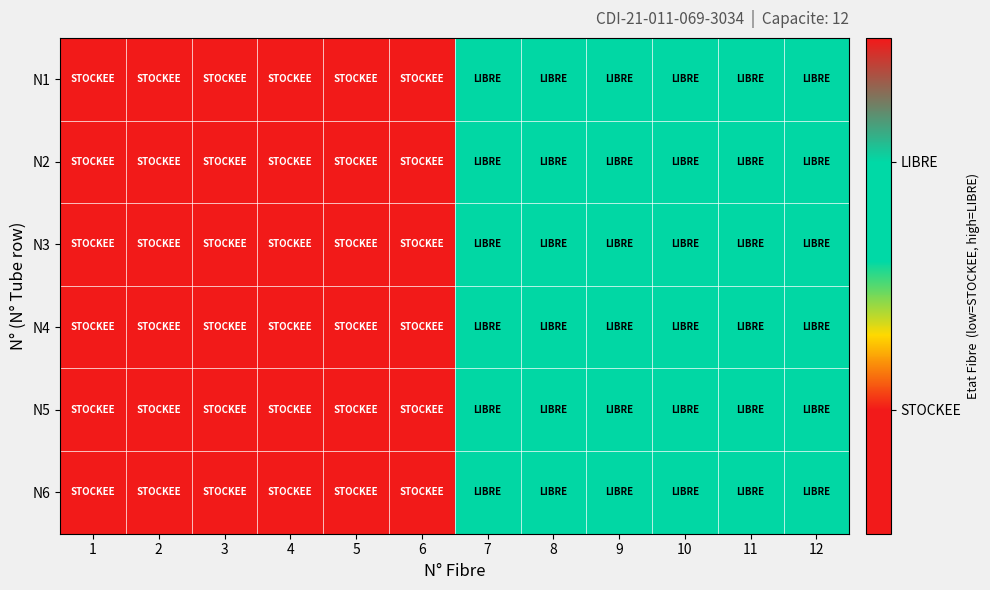

How many series are shown in this chart?

6